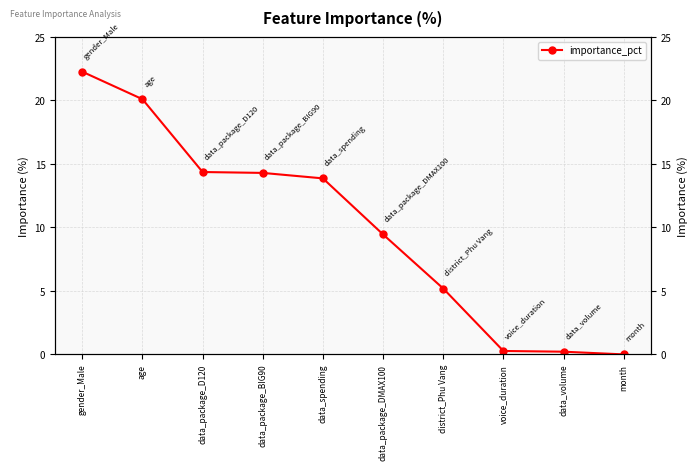

Approximately how many times larger is the value at data_package_D120 compared to data_package_DMAX100?

1.5